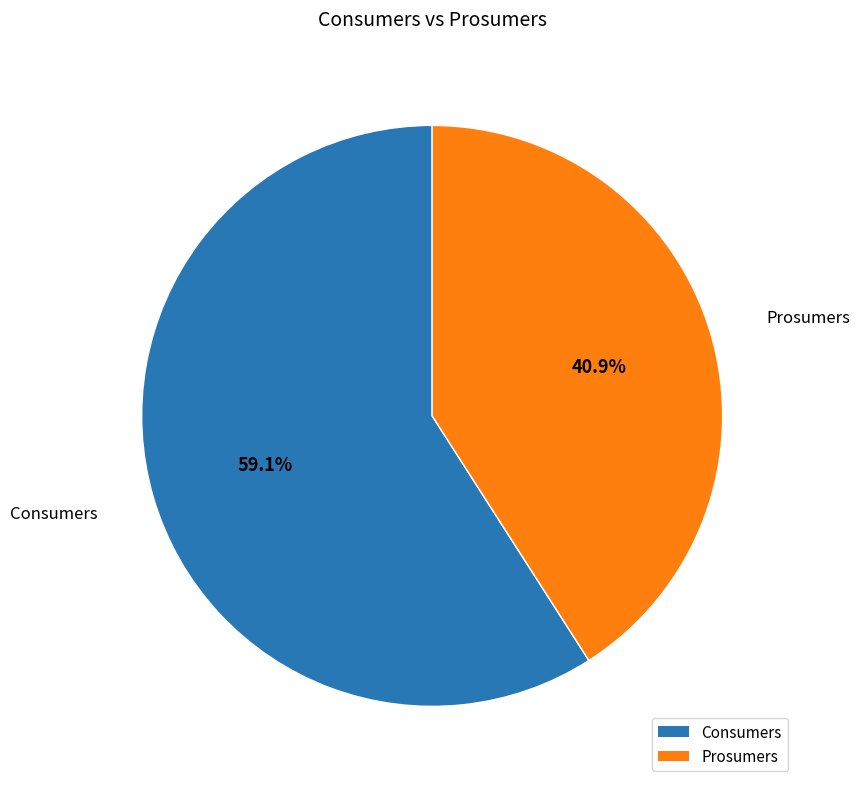

To the nearest percent, what percentage of the pie is Prosumers?

41%